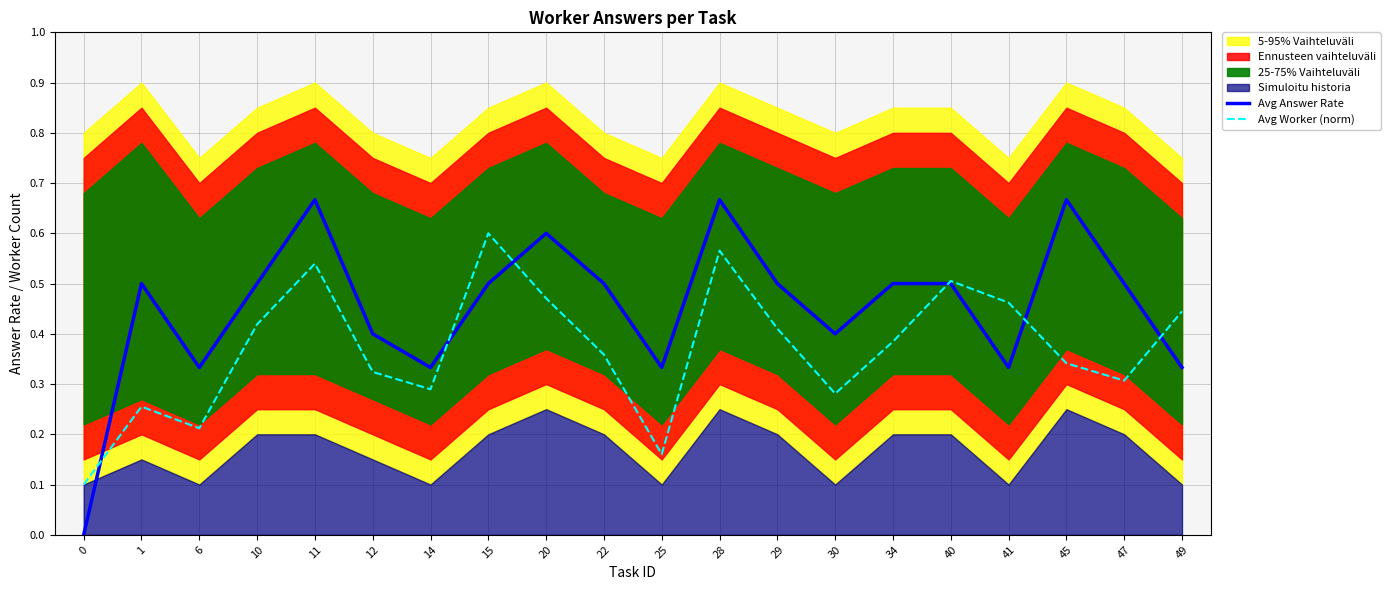

How many interior local valleys does the Avg Worker (norm) series have?

5